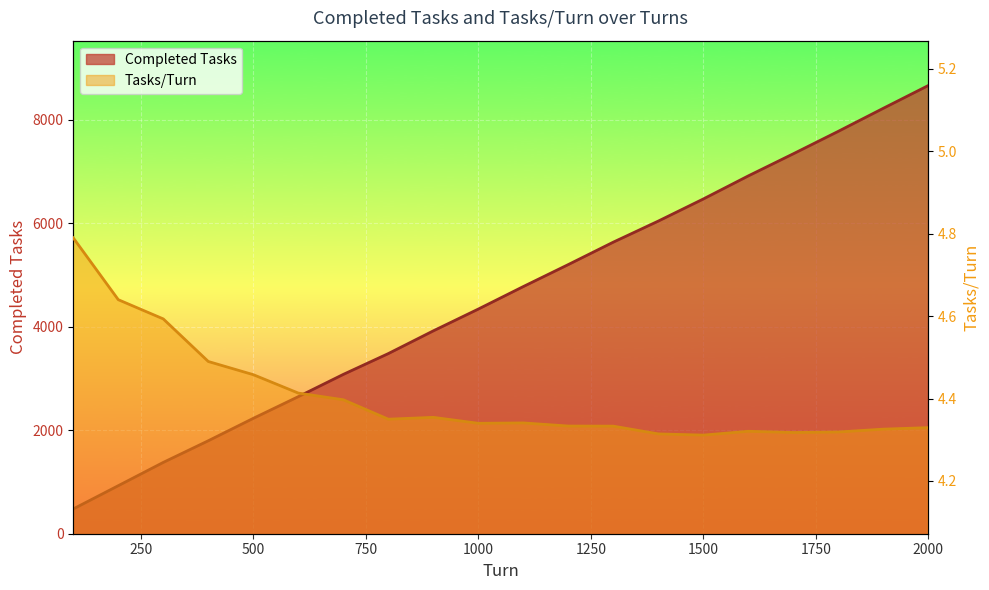

Where is Tasks/Turn nearest to the value 4?

1500